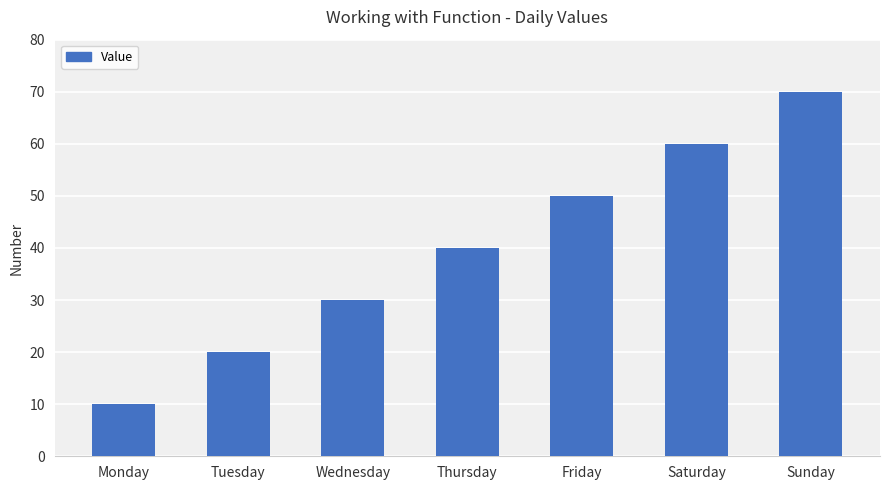

Reading left to right, list all the values displayed in this chart.

10	20	30	40	50	60	70